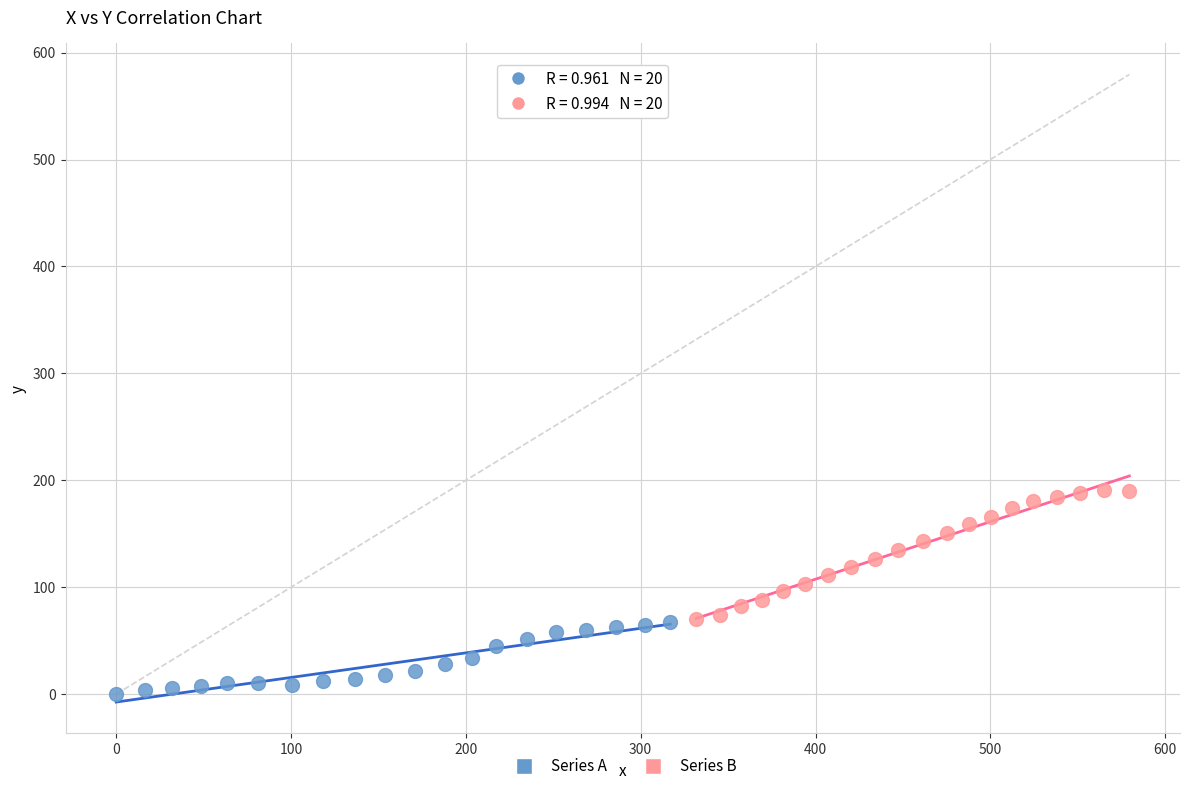

Which series reaches the minimum Y coordinate?

Series A